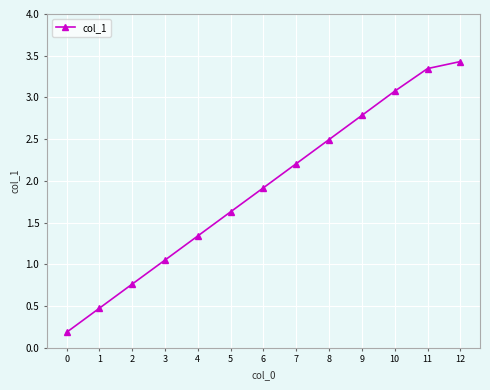

List the labels in order of value, largest first.

12, 11, 10, 9, 8, 7, 6, 5, 4, 3, 2, 1, 0